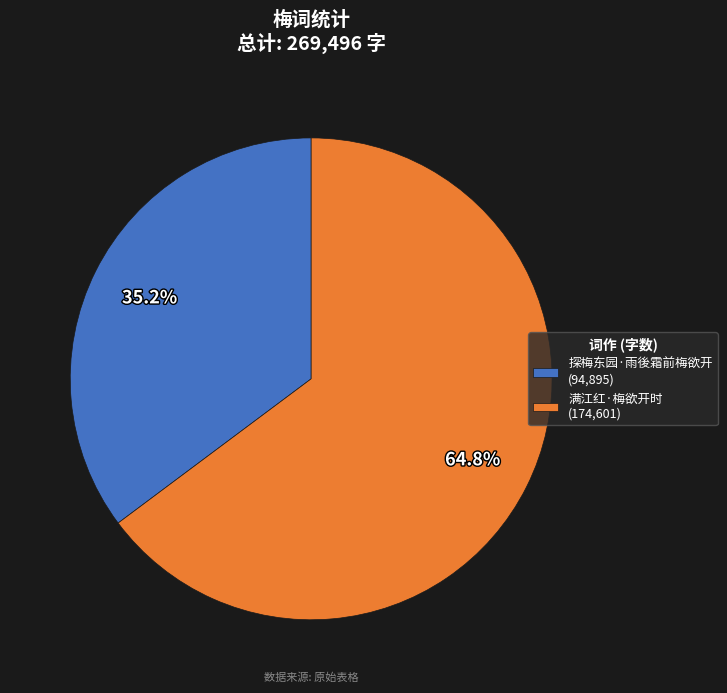

To the nearest percent, what portion does 满江红·梅欲开时 represent?

65%